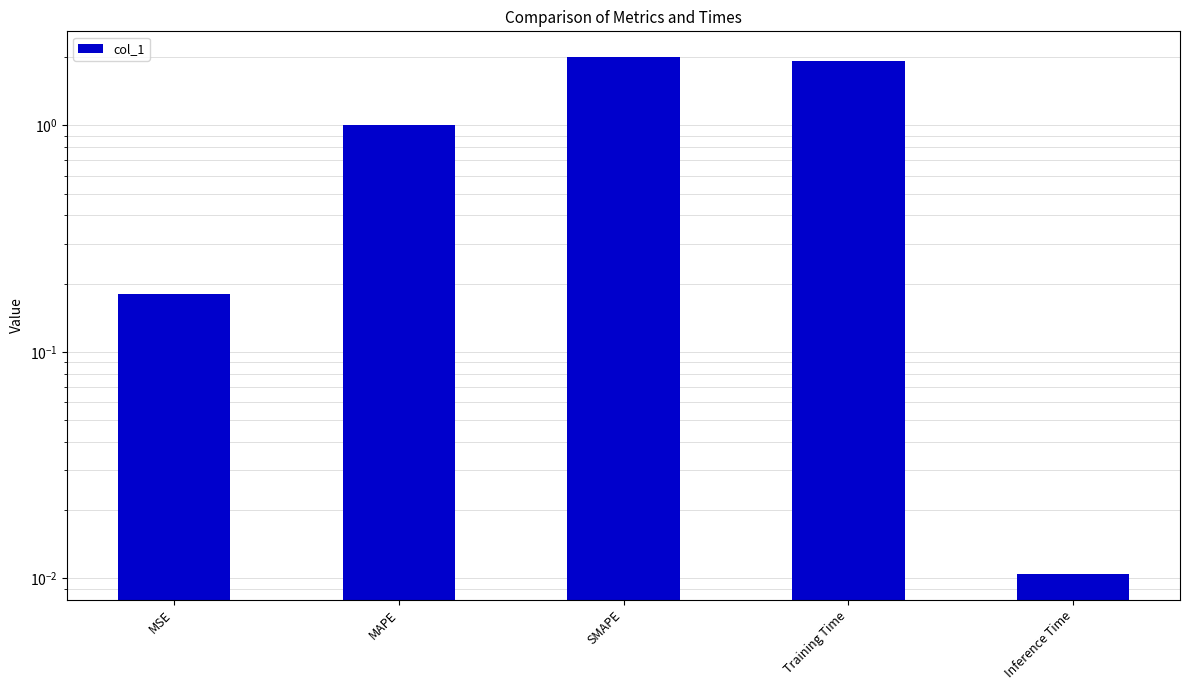

What is the sum of all values?

5.1